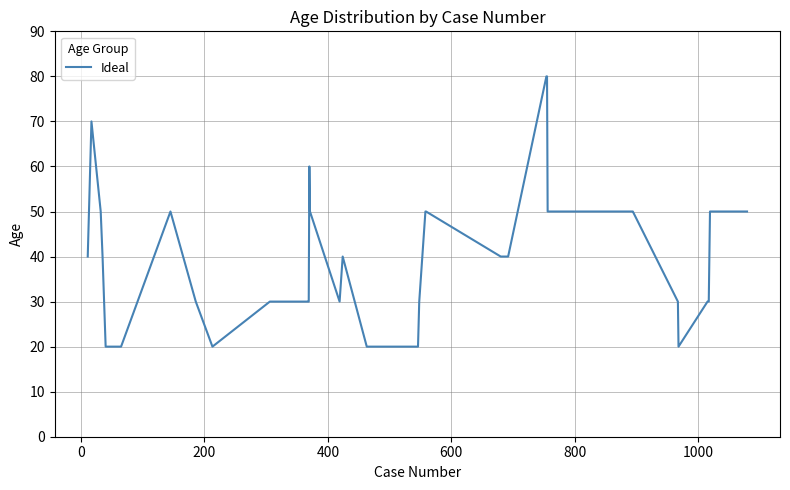

What is the minimum value shown in the chart?

20